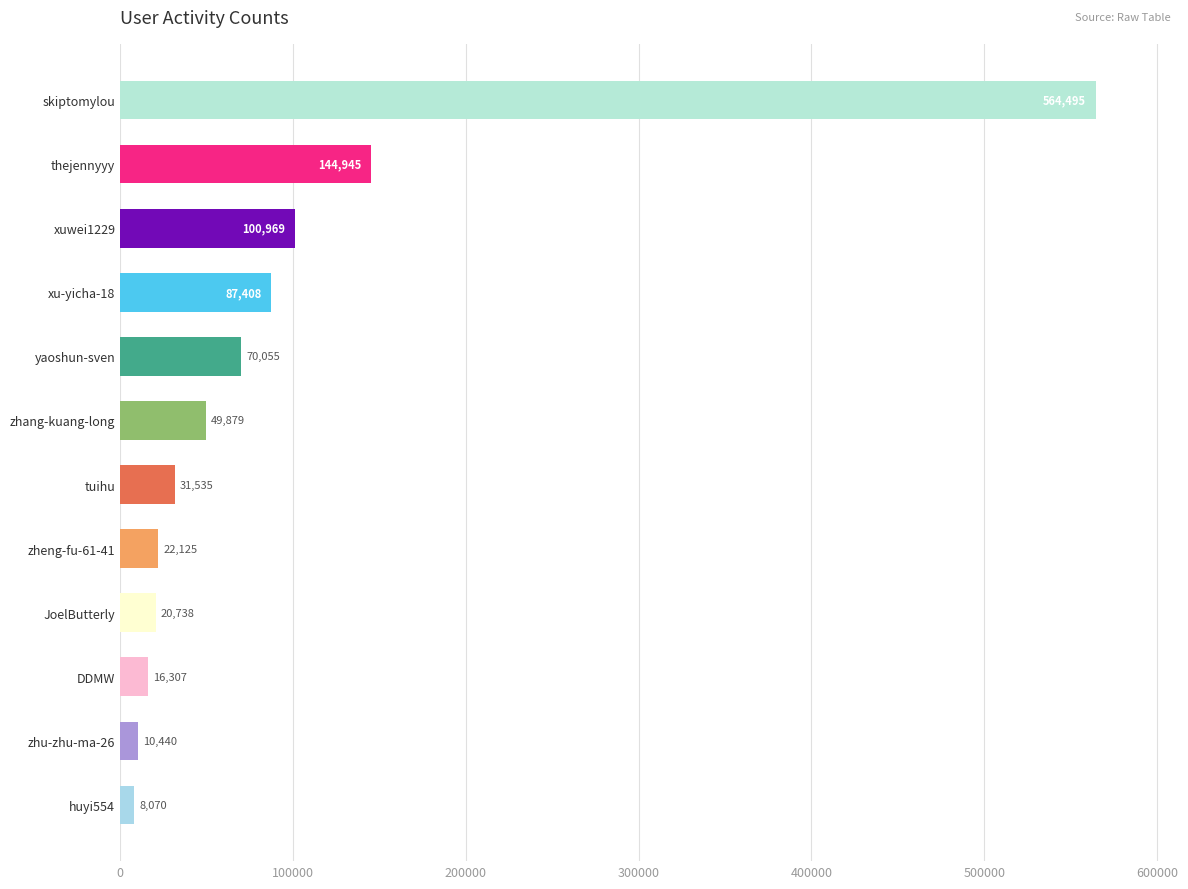

What is the change in value from tuihu to skiptomylou?

+532960